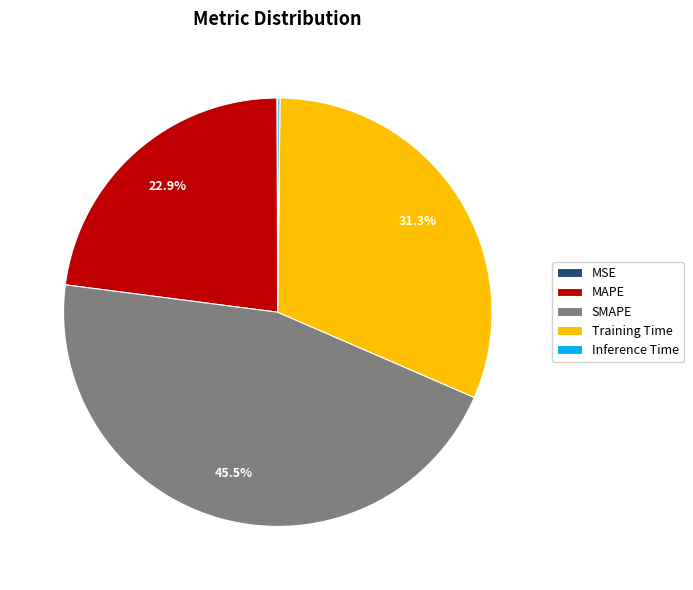

Which slice is the largest?

SMAPE